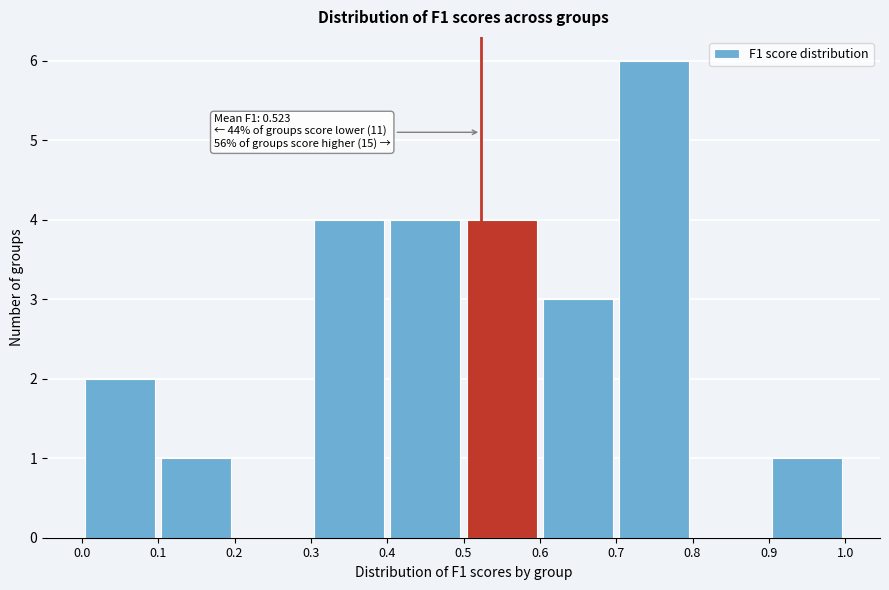

Over which range of the x-axis is the bar tallest?

0.7 to 0.8